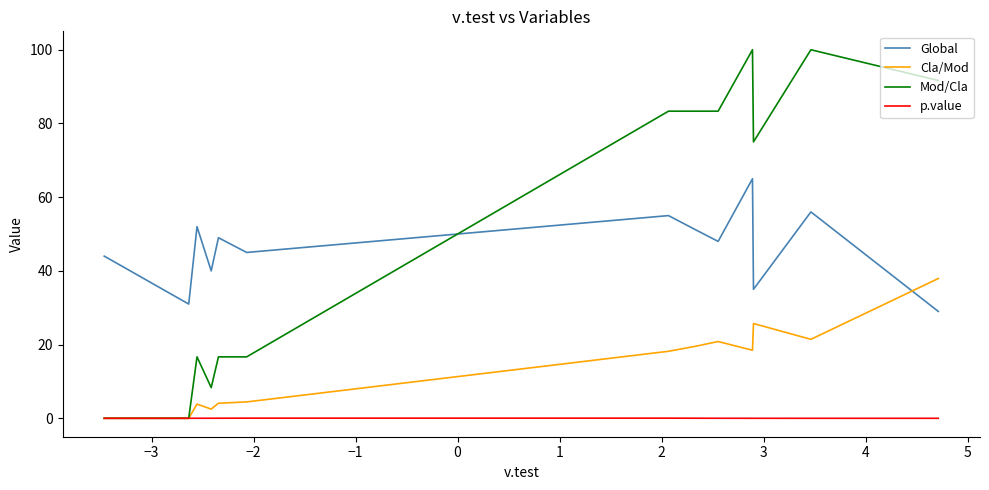

Is this an area chart (filled region under the line)?

No